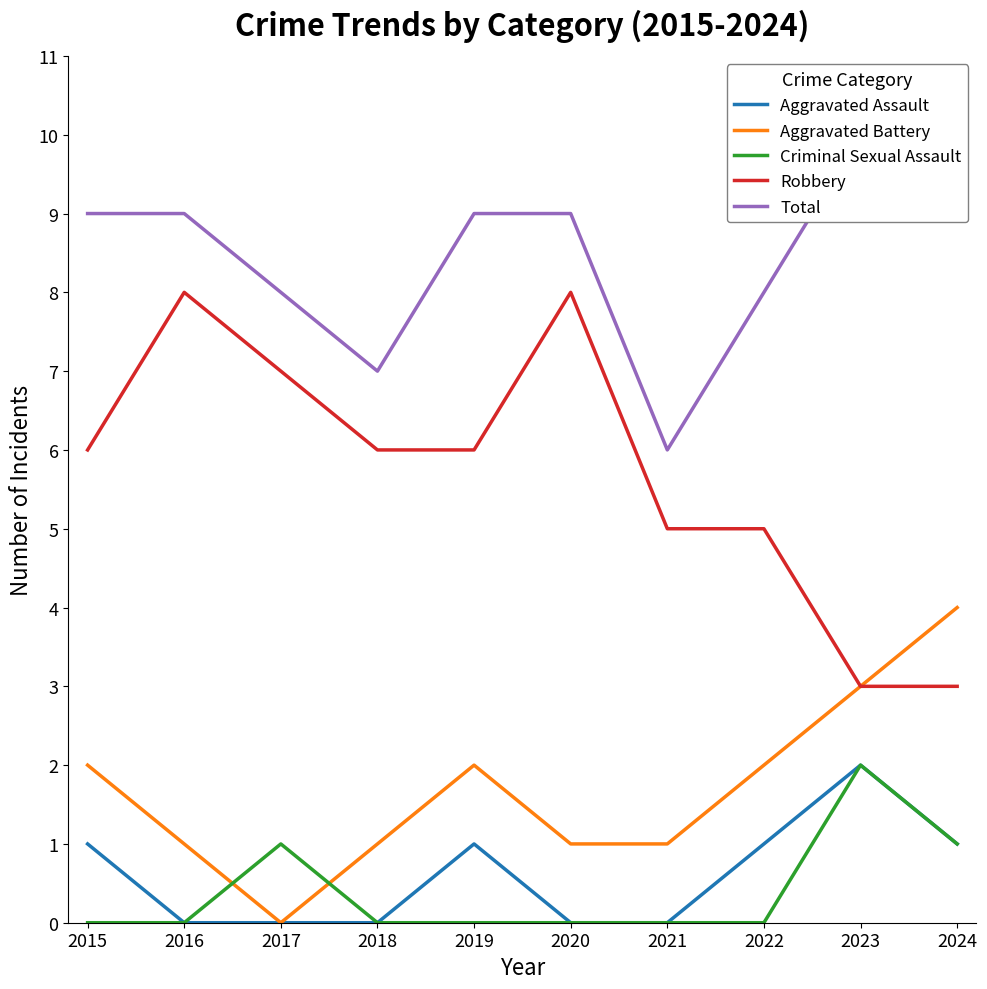

True or false: Total and Aggravated Assault intersect in this chart.

False